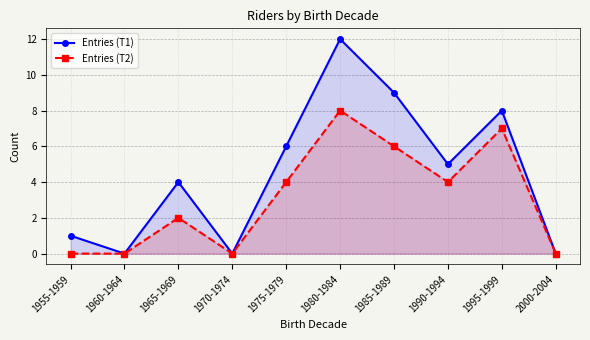

What position from the left is 1970-1974?

4